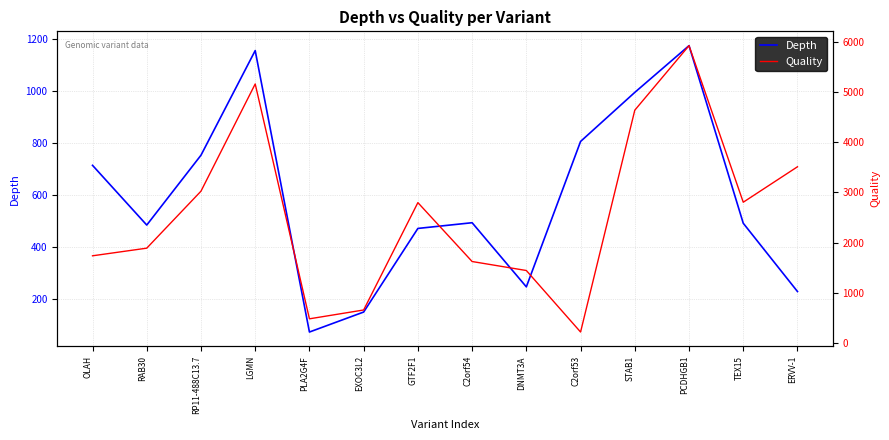

What are all the series names shown in the legend?

Depth, Quality